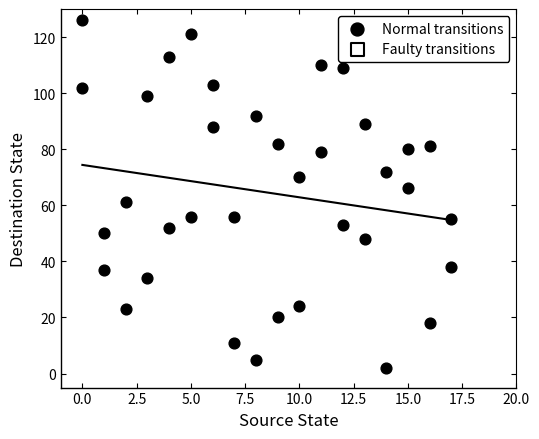

What is the range of Y values (max minus min)?

124